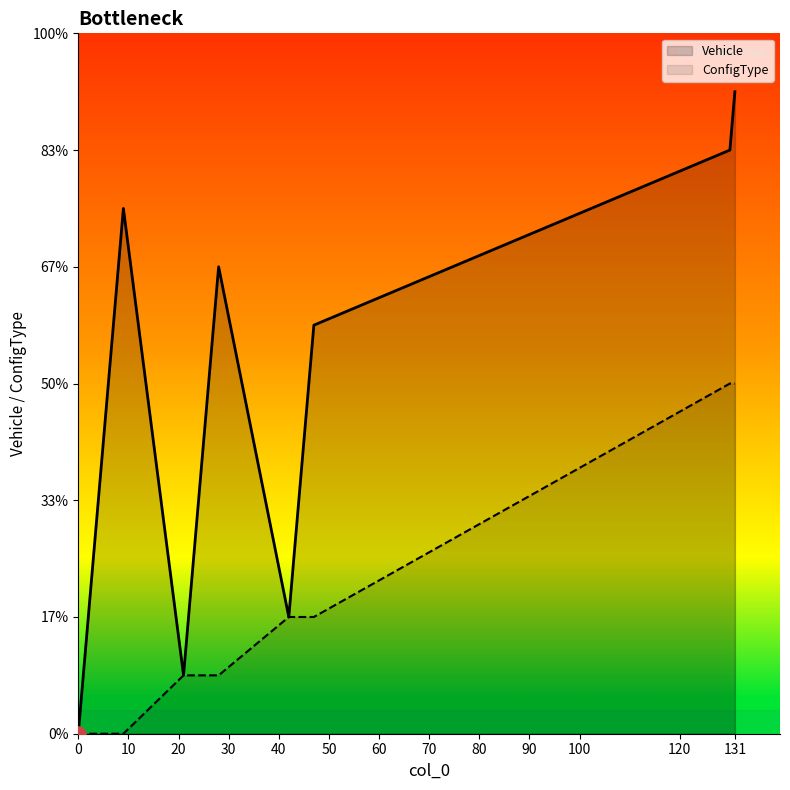

Is the value of Vehicle at 3 greater than the value of ConfigType at 130?

No